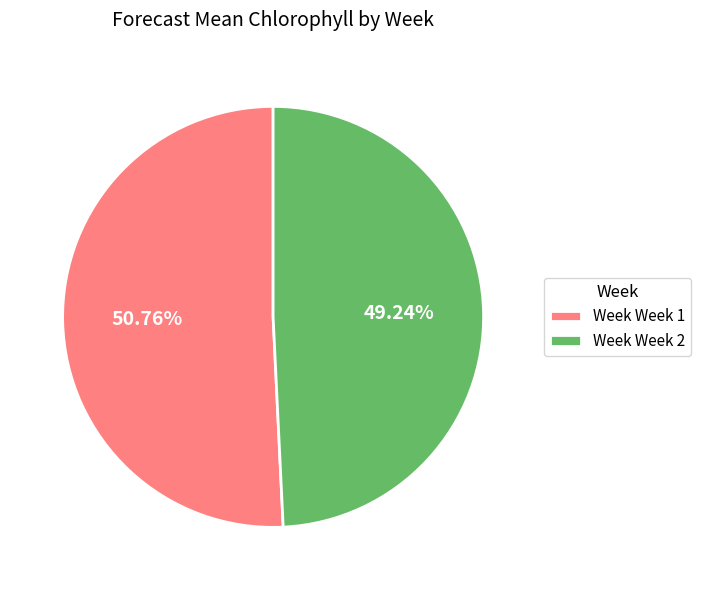

Approximately how many times larger is the value at Week Week 1 compared to Week Week 2?

1.0